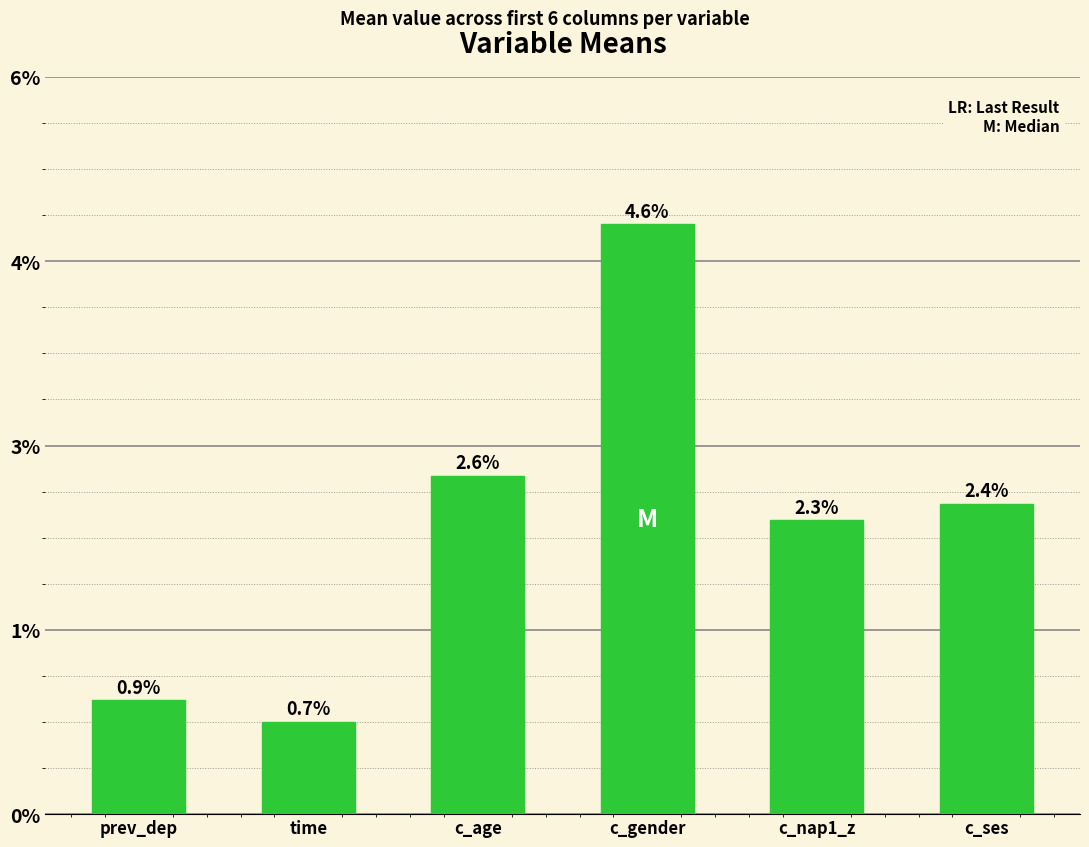

Where is the data nearest to the value 0?

time